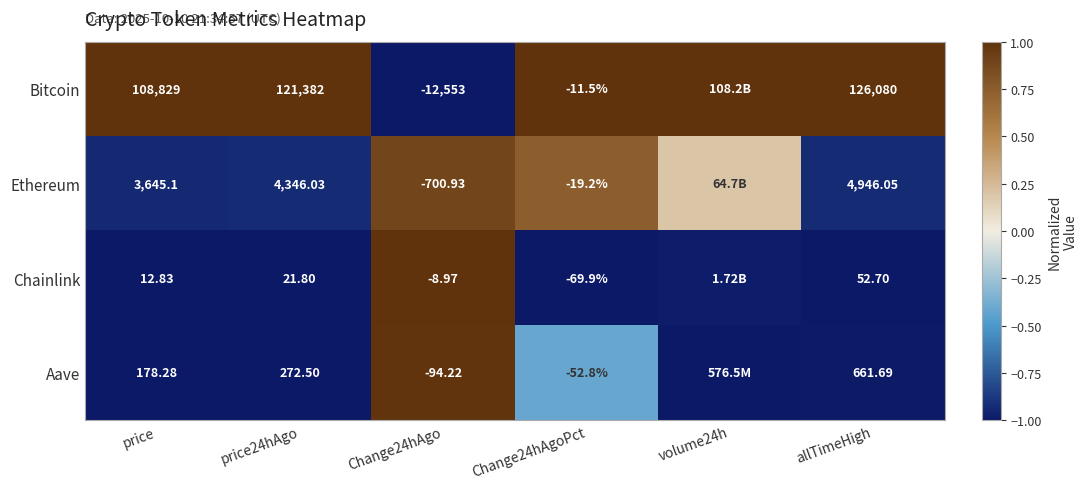

Is the value of Ethereum at price greater than the value of Chainlink at Change24hAgoPct?

Yes